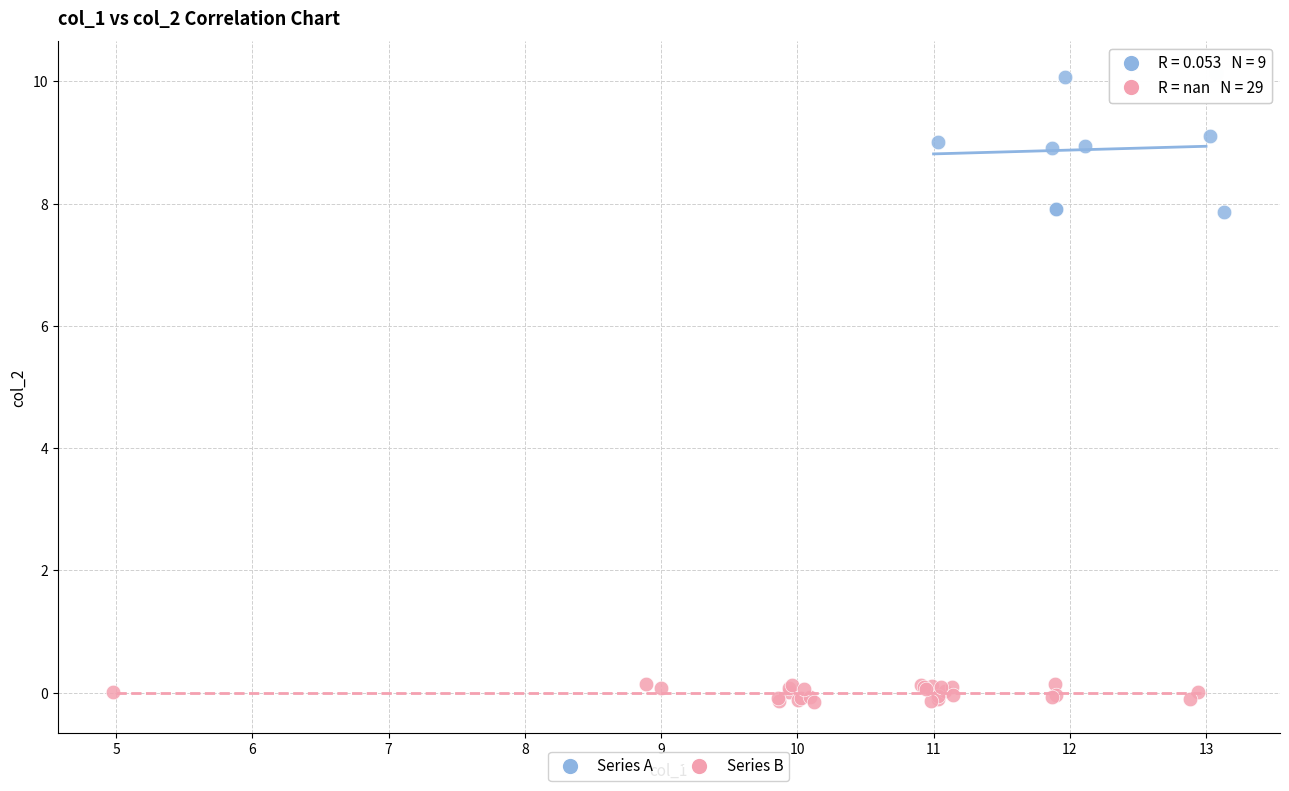

Which series reaches the maximum Y coordinate?

Series A